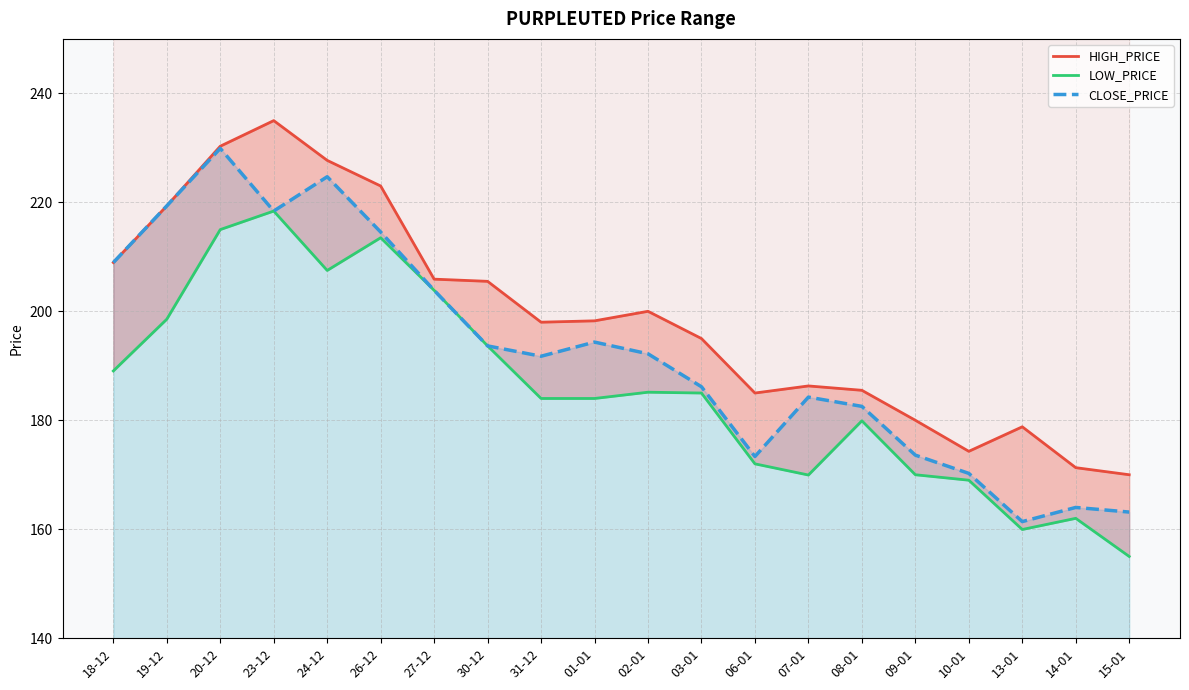

Reading left to right, transcribe all the data shown in this chart.

HIGH_PRICE: 208.9	219.3	230.3	235.0	227.7	223.0	205.9	205.5	198.0	198.2	200.0	195.0	185.0	186.3	185.5	180.0	174.3	178.8	171.3	170.0
LOW_PRICE: 189.1	198.6	215.0	218.4	207.5	213.5	203.8	193.7	184.0	184.0	185.2	185.0	172.0	169.9	179.9	170.0	169.0	159.9	162.0	155.0
CLOSE_PRICE: 208.9	219.3	229.9	218.4	224.7	214.6	203.8	193.7	191.8	194.3	192.2	186.2	173.3	184.2	182.6	173.6	170.2	161.4	164.0	163.2